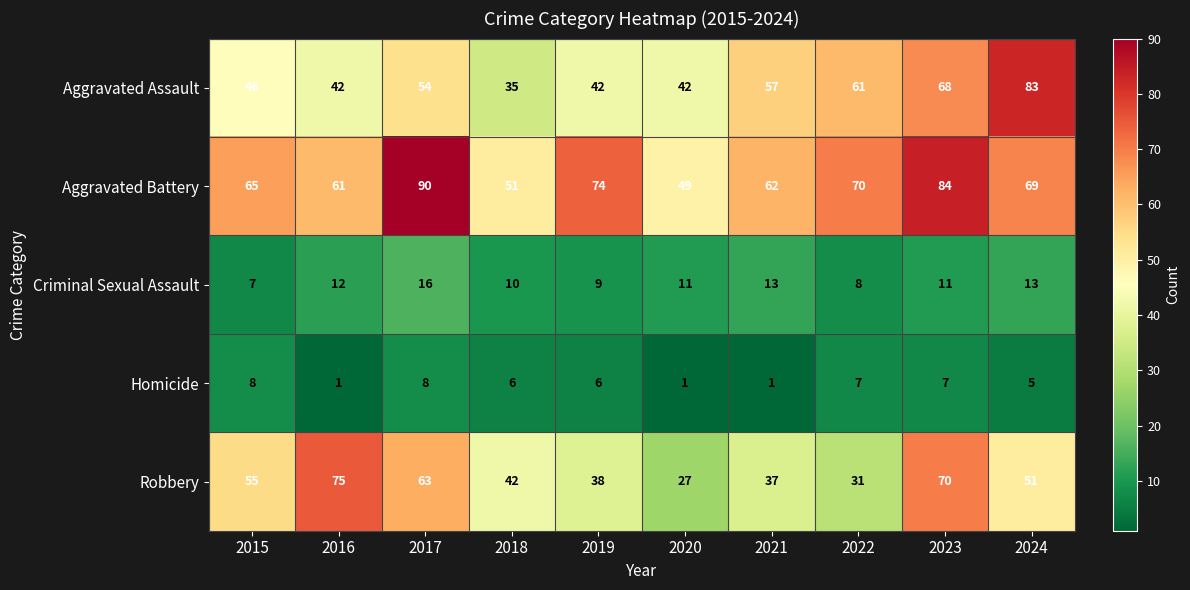

What is the spread (max minus min) of values at 2024?

78